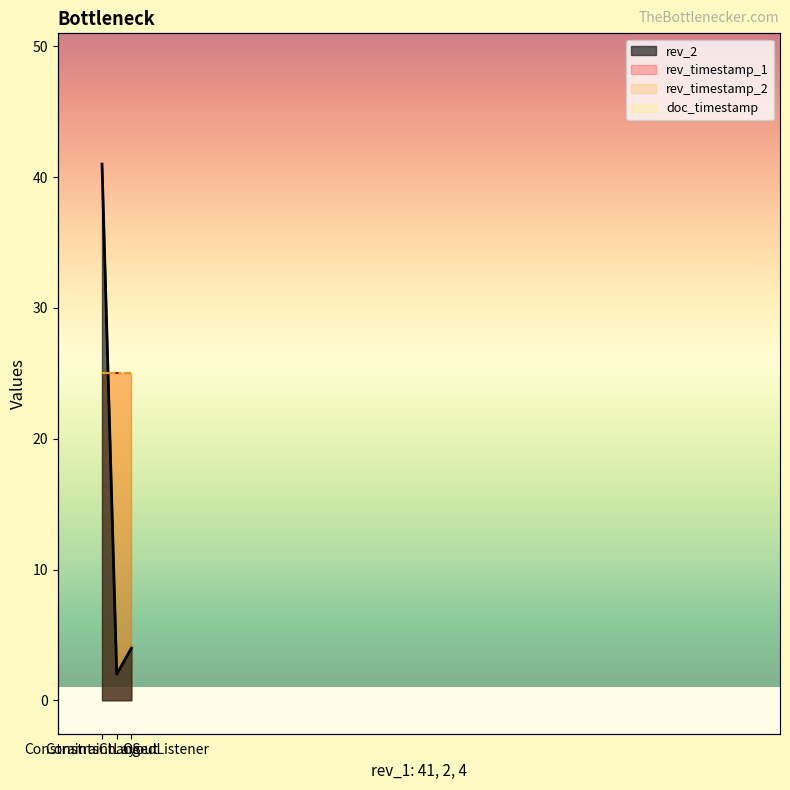

Reading left to right, transcribe all the data shown in this chart.

rev_2: 41	2	4
rev_timestamp_1: 25	25	25
rev_timestamp_2: 25	25	25
doc_timestamp: 25	25	25